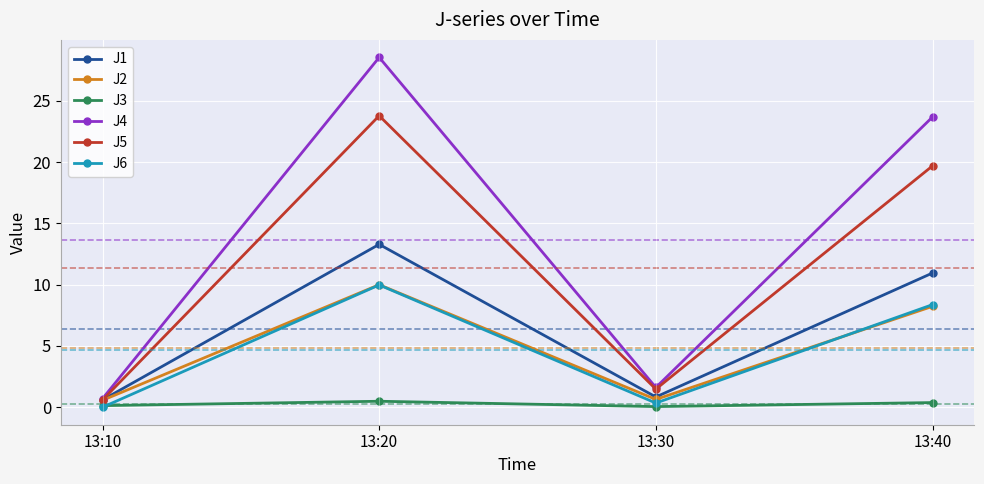

At which label is J6 closest to 4?

13:30